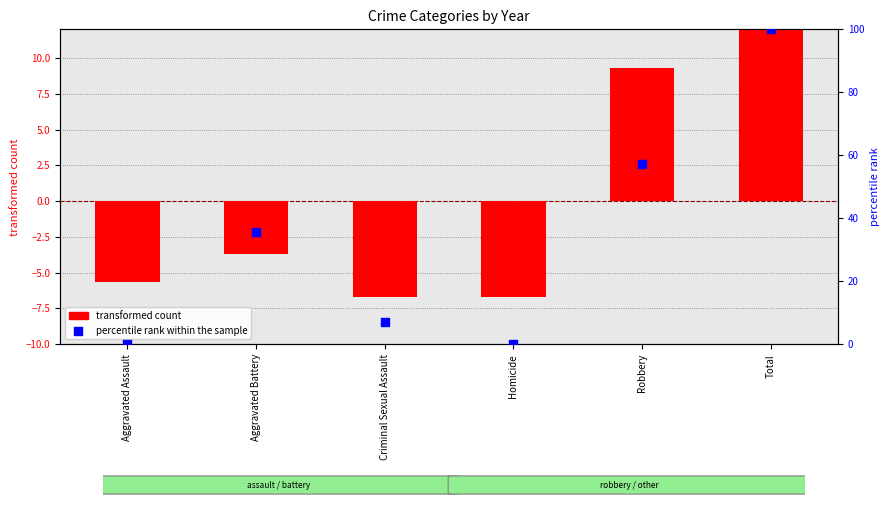

Which series contains the lowest Y value?

transformed count